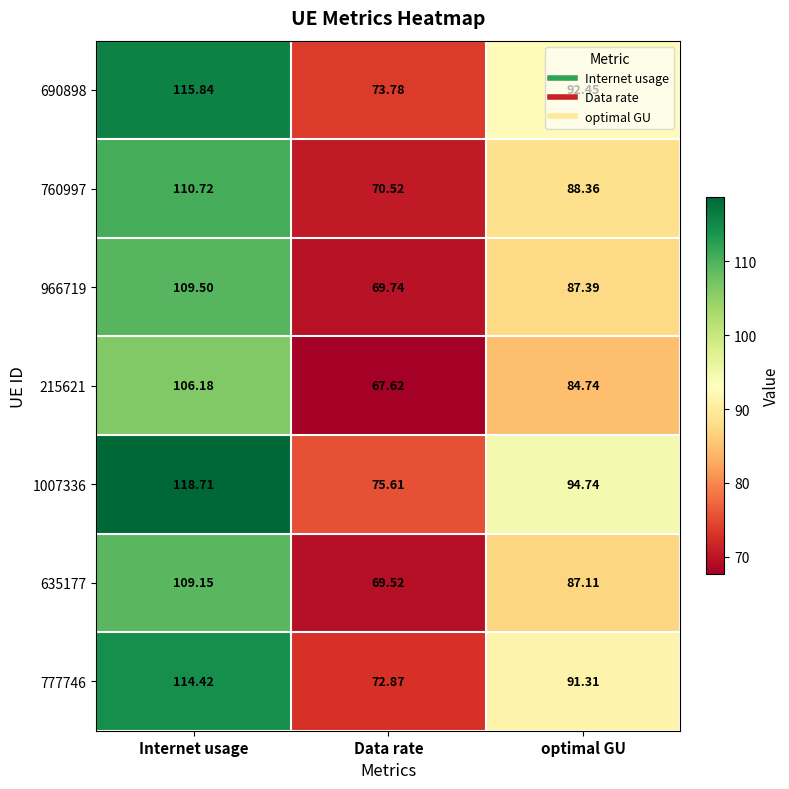

Rank the series at Data rate from highest to lowest value.

1007336, 690898, 777746, 760997, 966719, 635177, 215621